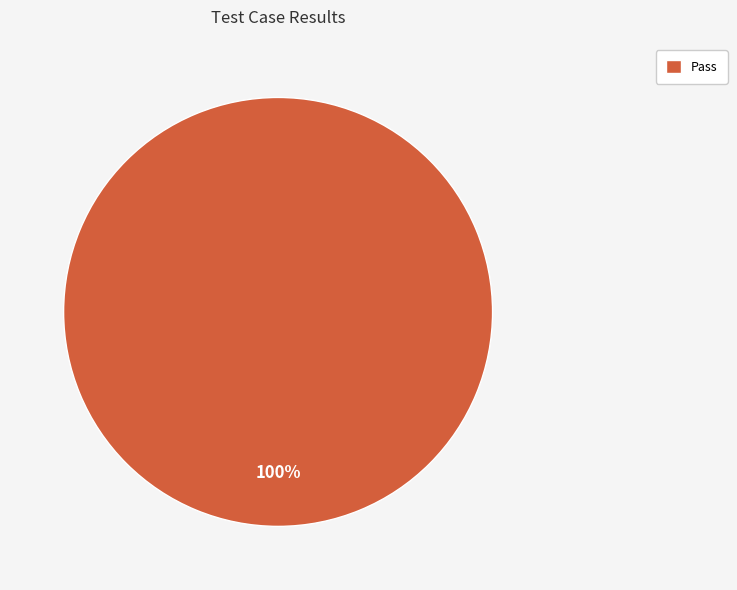

Is it true that Pass is 100% of the pie?

True